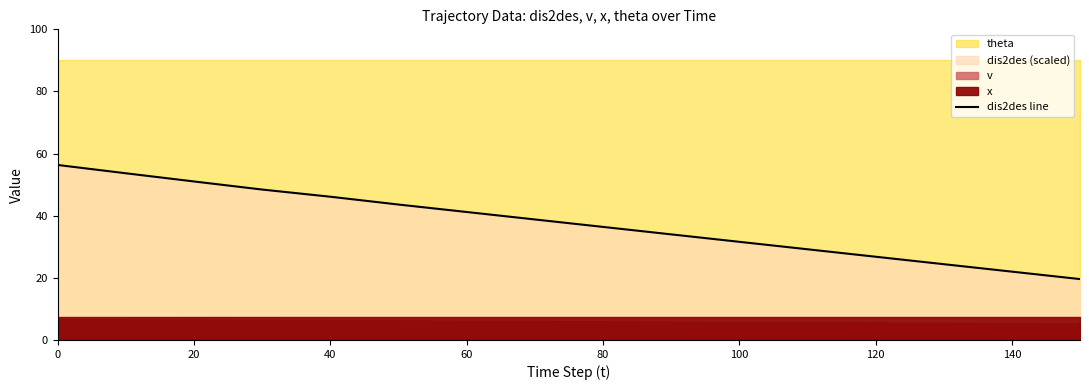

The value of dis2des line at 0 is 56.3. True or false?

True